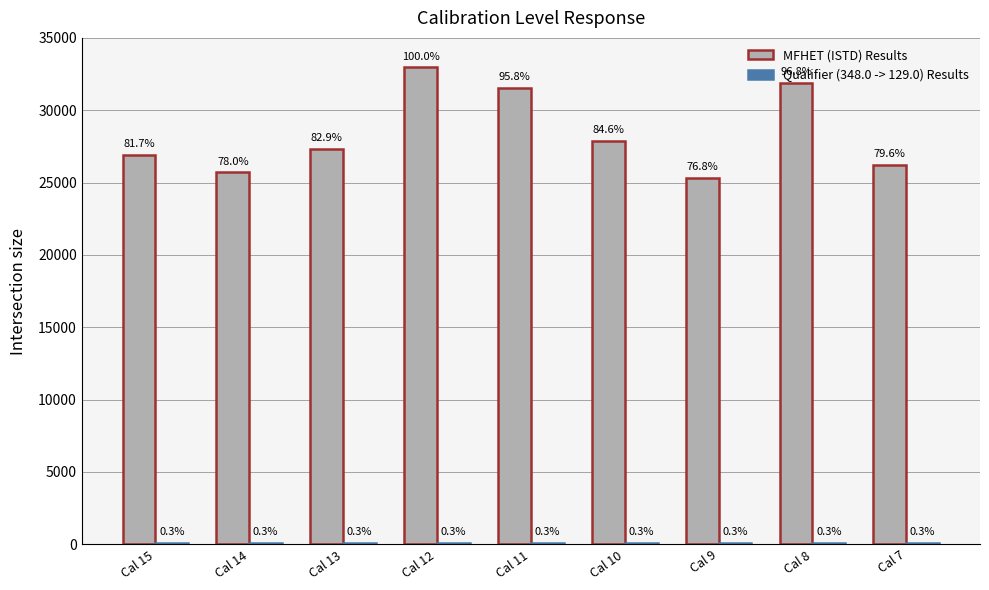

How many groups of bars are there?

9